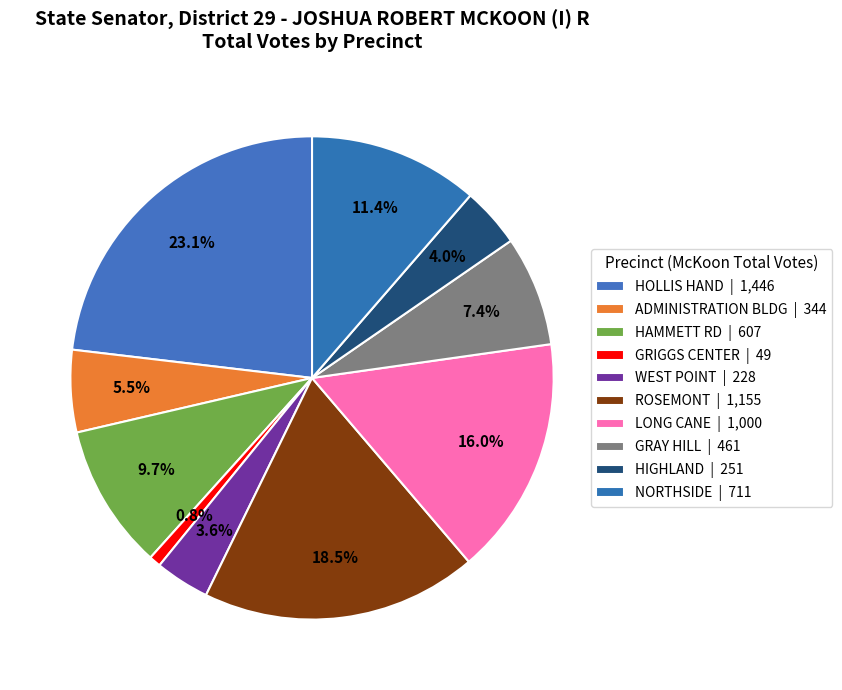

How many segments does this pie chart have?

10